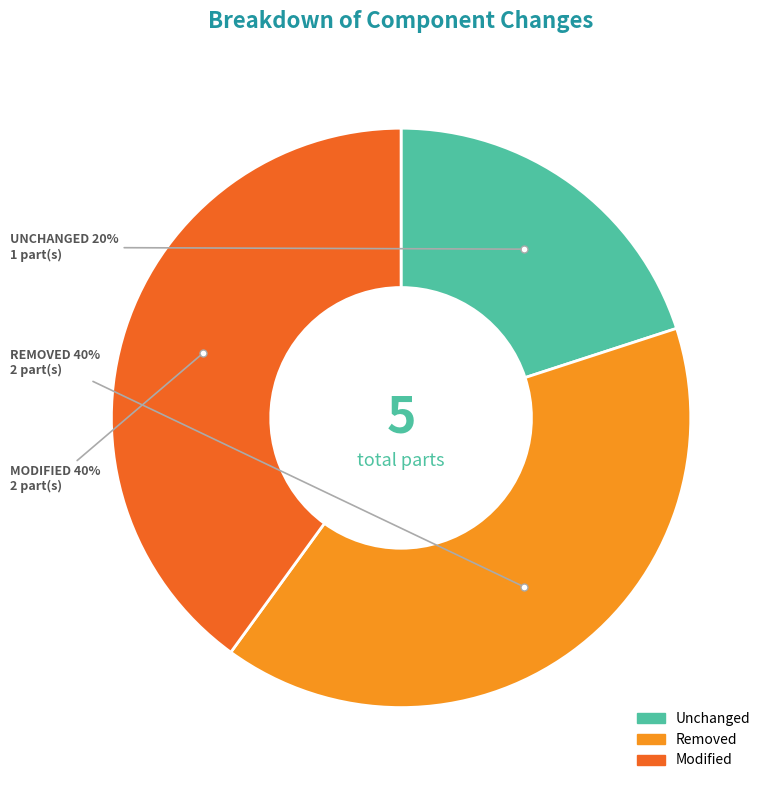

Does Modified represent more than half of the total?

No